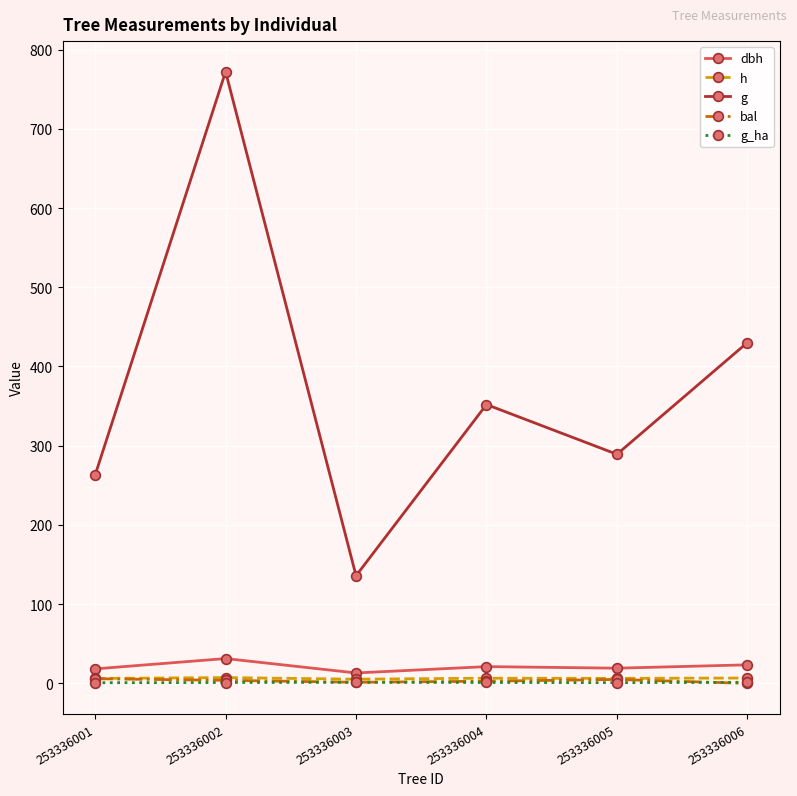

What are all the series names shown in the legend?

dbh, h, g, bal, g_ha